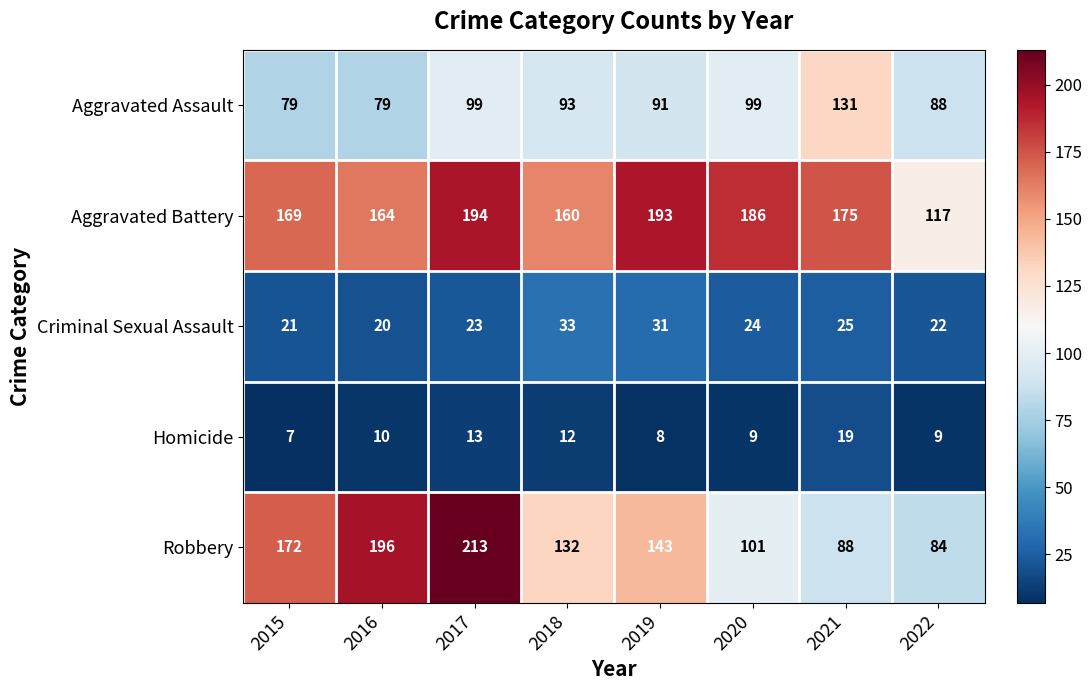

What is the spread (max minus min) of values at 2019?

185